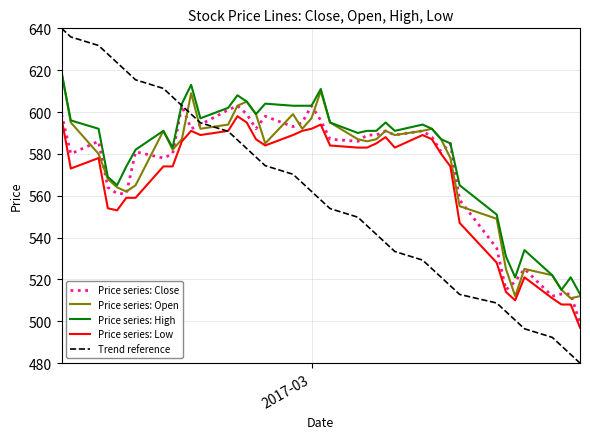

Which series has the largest range (max minus min)?

Trend reference